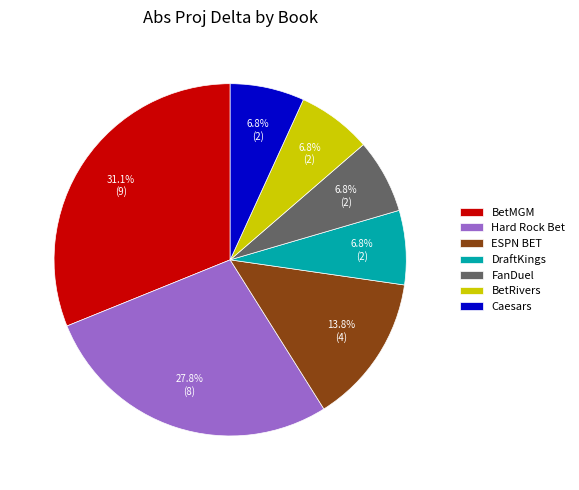

How many segments does this pie chart have?

7